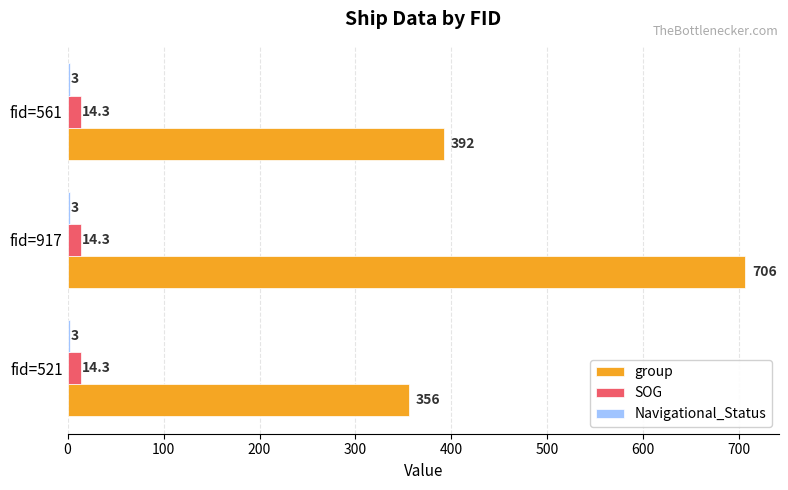

What is the average value of the group series?

484.7